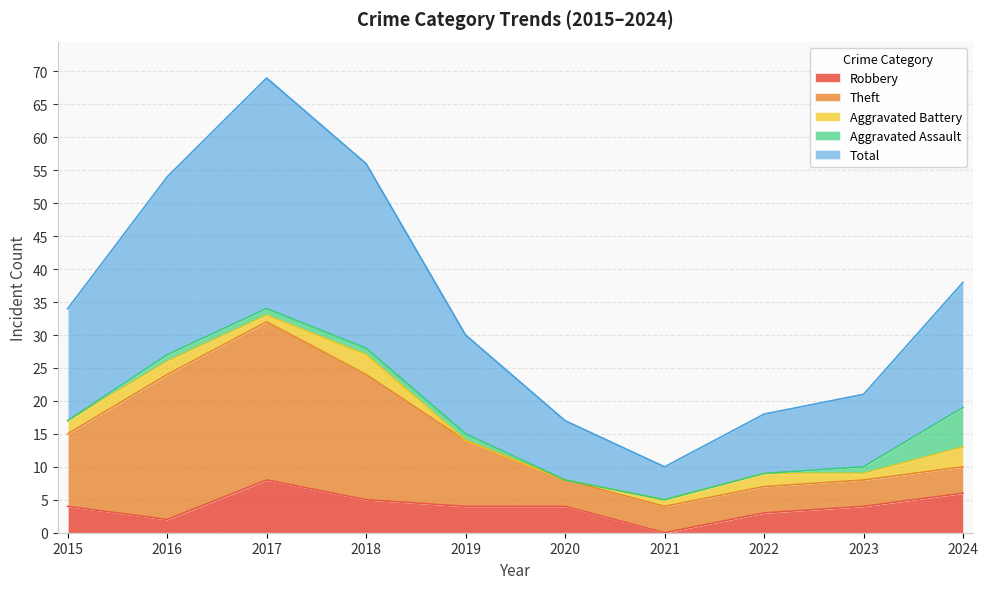

True or false: Robbery has more than 0 points higher than both neighbors.

True